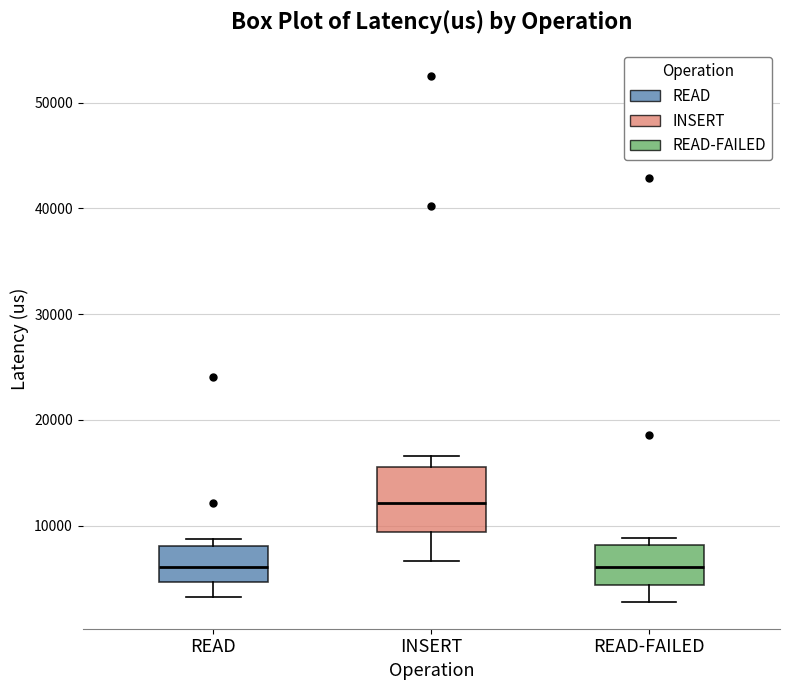

Reading left to right, read every box against the y-axis: the position of its median line, the range the box covers, and the ends of its whiskers. The values are not printed on the chart, so give them approximately, as read against the axis.

READ: median 6000, box 5000 to 8000, whiskers 3000 to 9000
INSERT: median 12000, box 9000 to 16000, whiskers 7000 to 17000
READ-FAILED: median 6000, box 4000 to 8000, whiskers 3000 to 9000